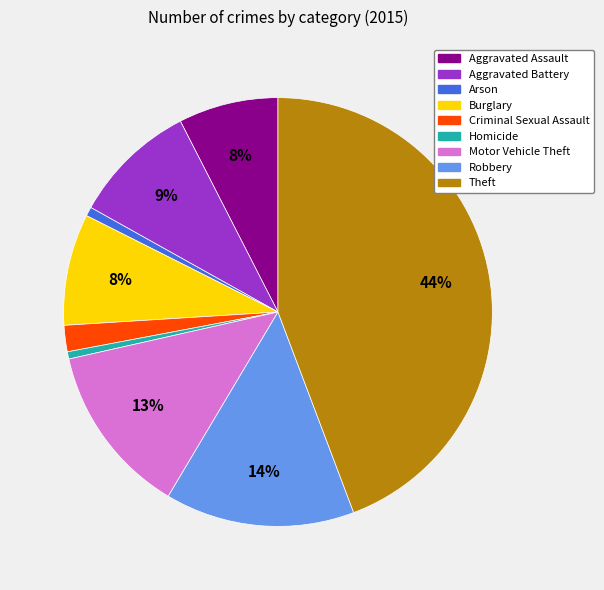

To the nearest percent, what is the difference between the Motor Vehicle Theft and Criminal Sexual Assault slice percentages?

11%